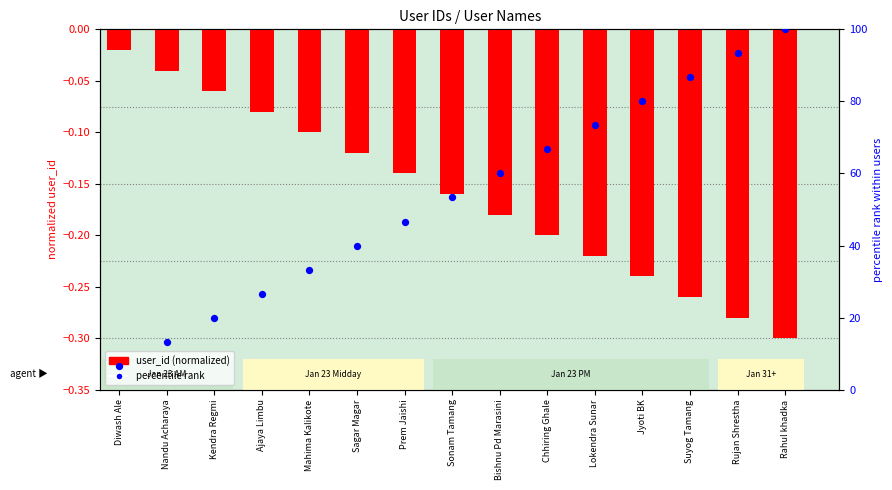

At how many categories does at least one series exceed 59?

7